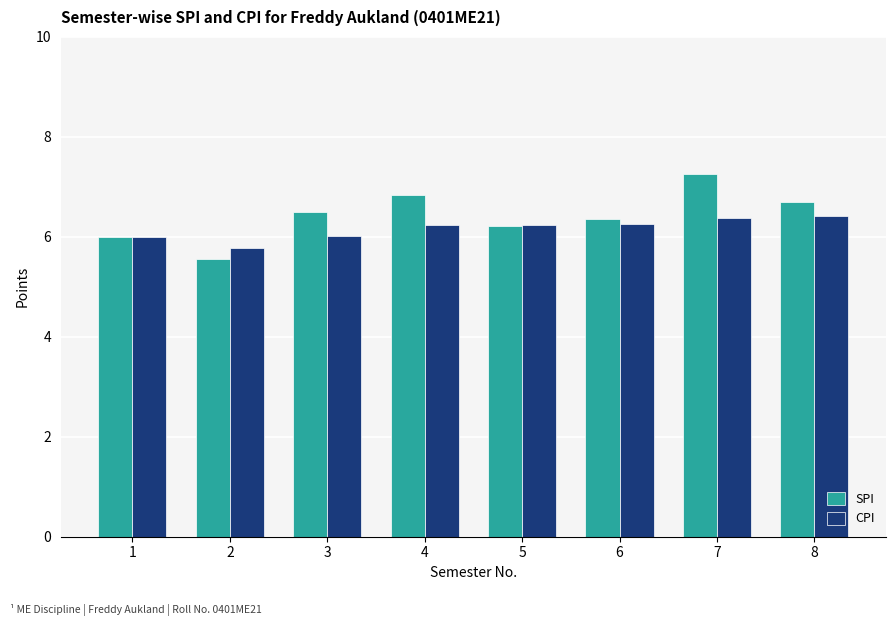

At which category does the chart reach its peak across all series?

7